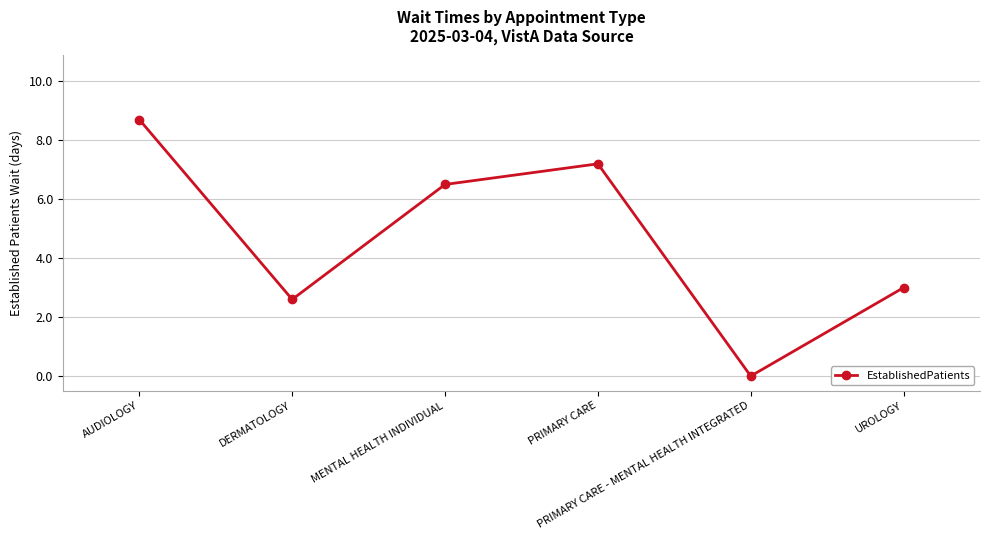

List the labels in order of value, smallest first.

PRIMARY CARE - MENTAL HEALTH INTEGRATED, DERMATOLOGY, UROLOGY, MENTAL HEALTH INDIVIDUAL, PRIMARY CARE, AUDIOLOGY